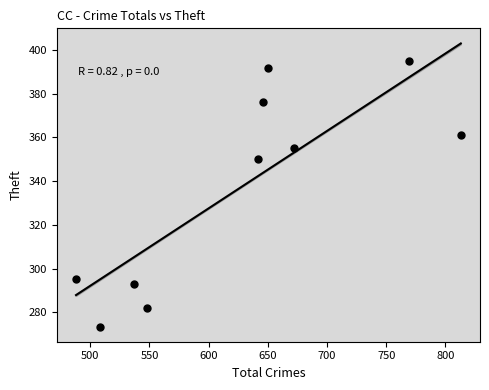

What is the range of X values (max minus min)?

325